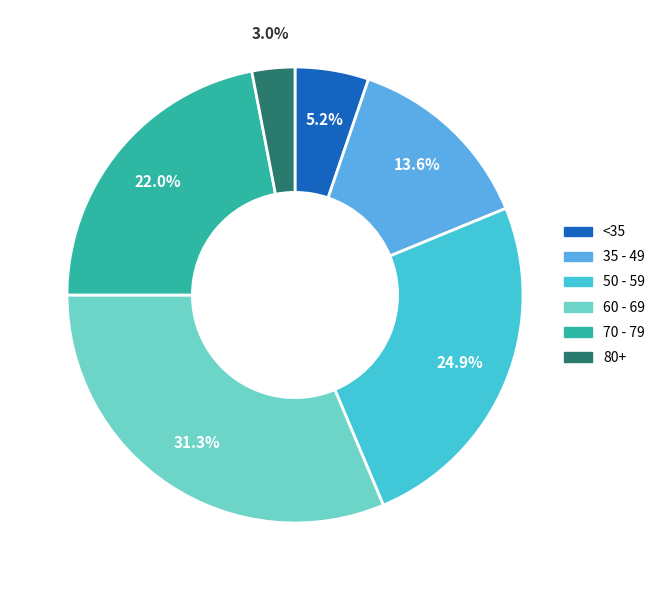

Does any single category account for the majority?

No